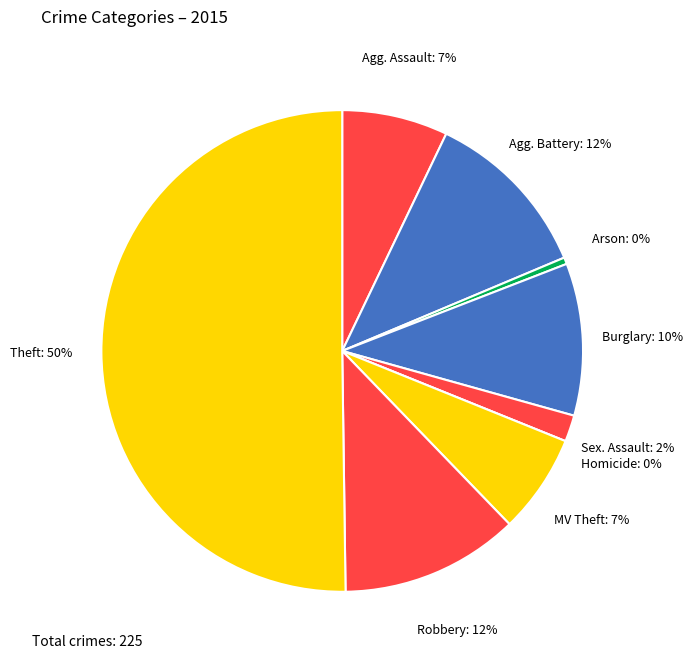

How many segments does this pie chart have?

9